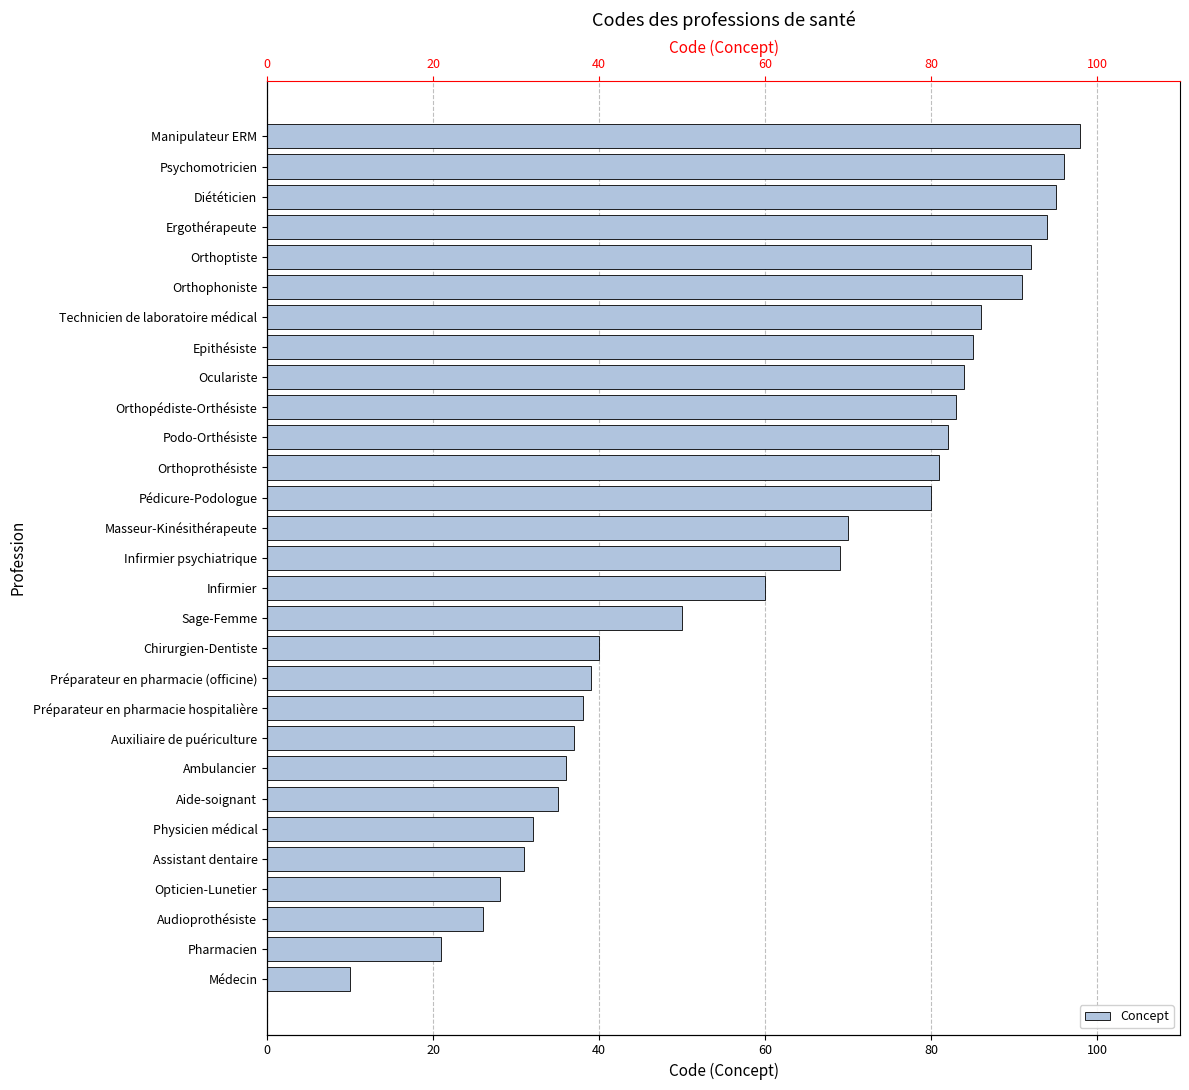

Where does the data first go above 69?

Masseur-Kinésithérapeute